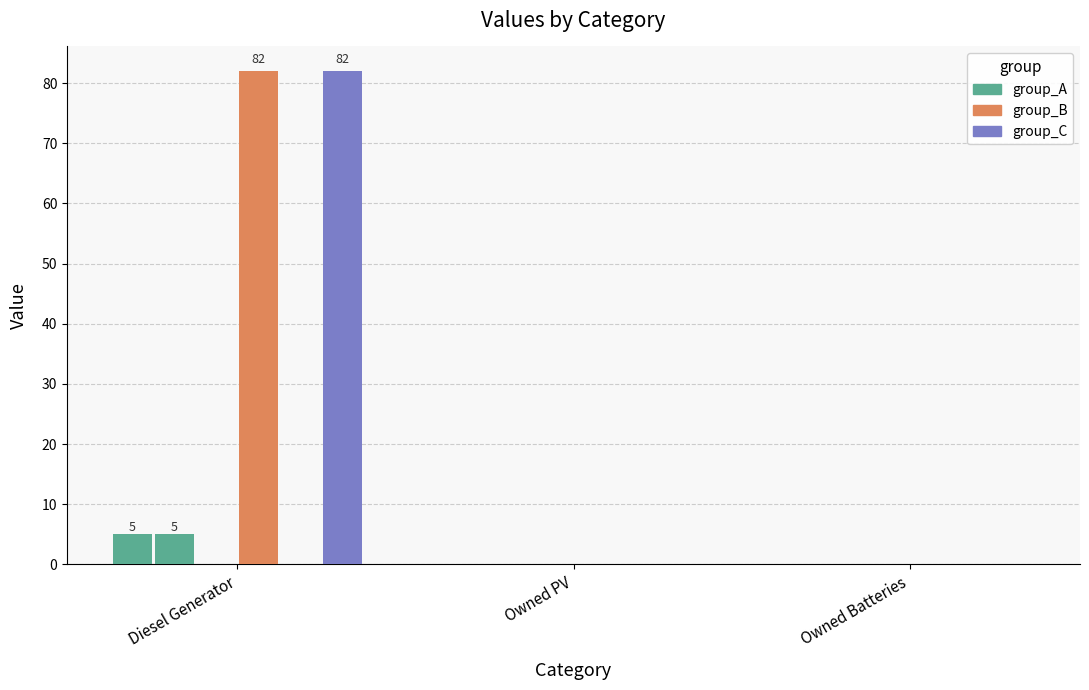

True or false: col_5 has a value of 0 at Owned Batteries.

True